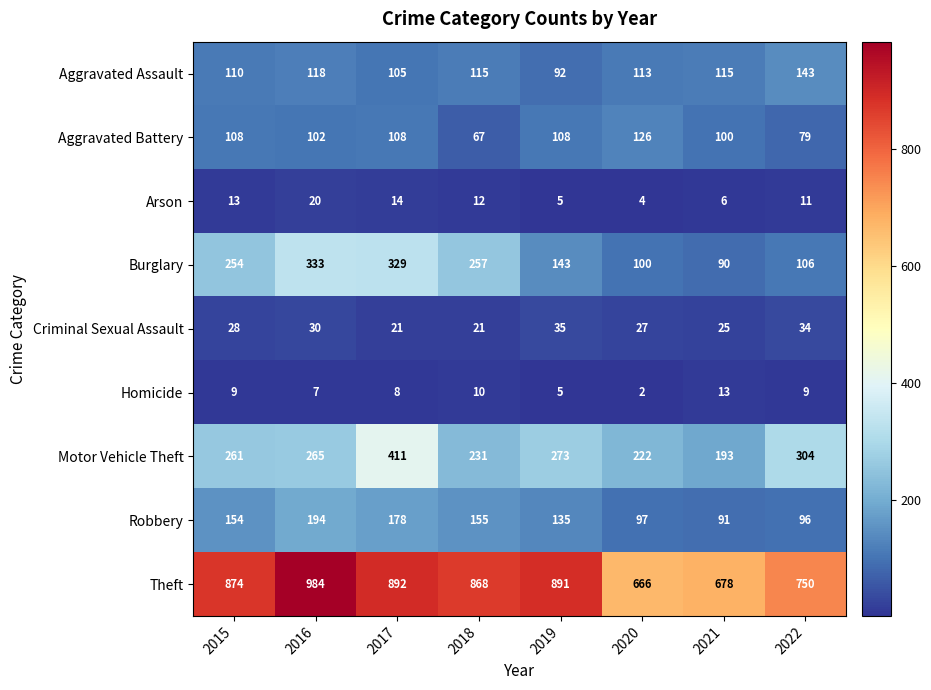

What is the sum of the Motor Vehicle Theft values at 2022 and 2017?

715